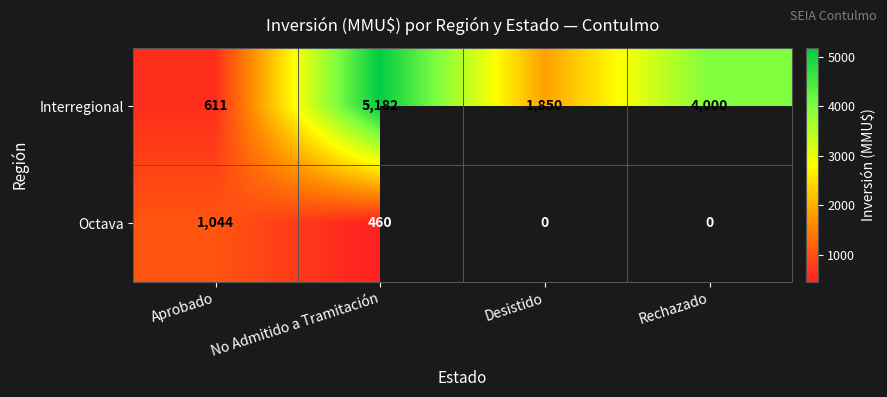

True or false: Octava has a value of 460 at No Admitido a Tramitación.

True